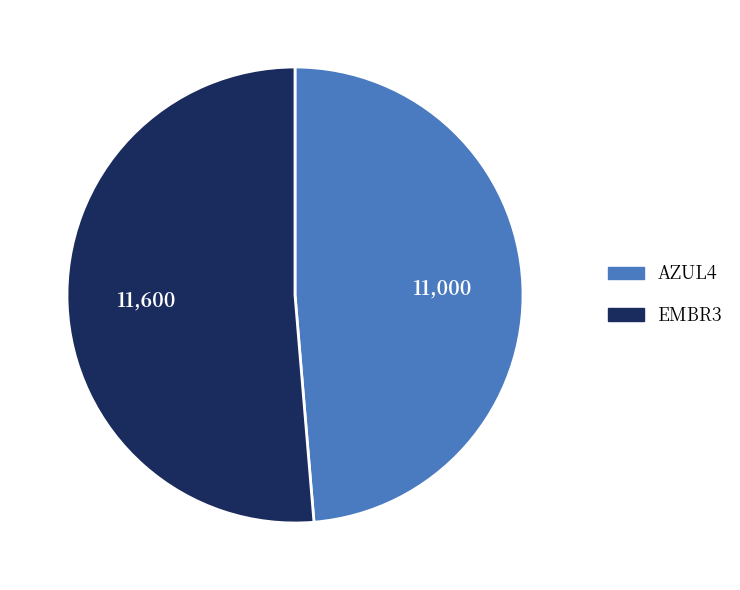

The EMBR3 slice represents 51% of the pie. True or false?

True